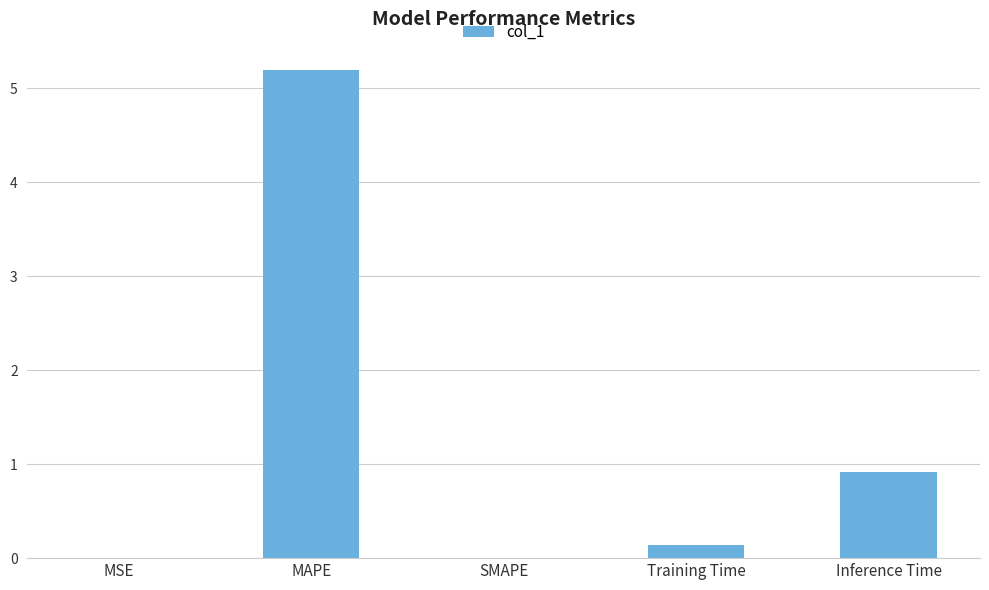

True or false: the data shows 5.2 at MAPE.

True